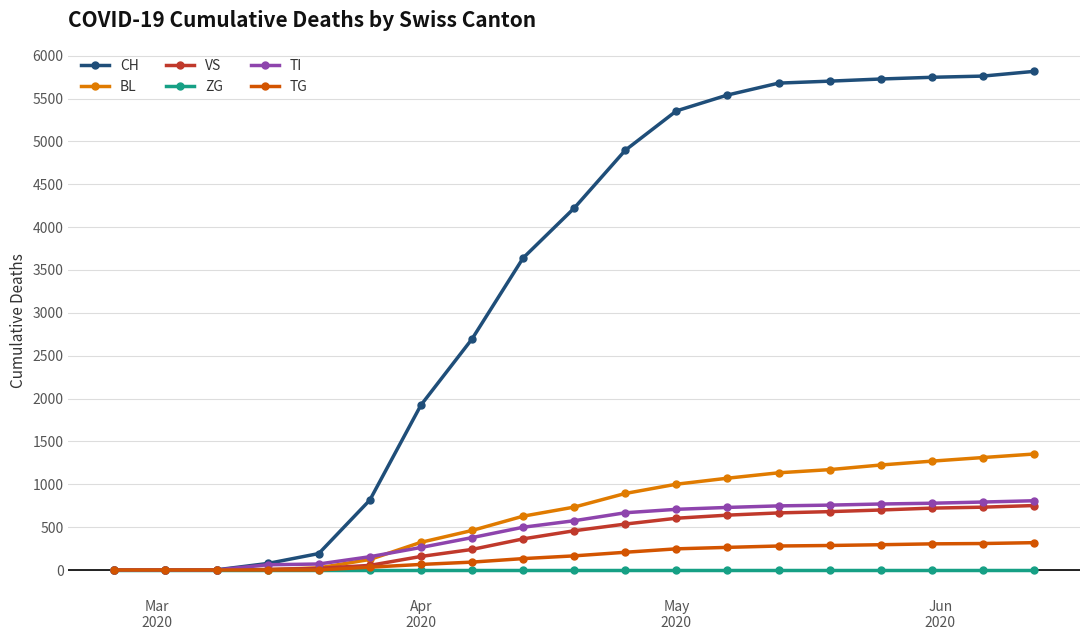

Which series has the largest range (max minus min)?

CH